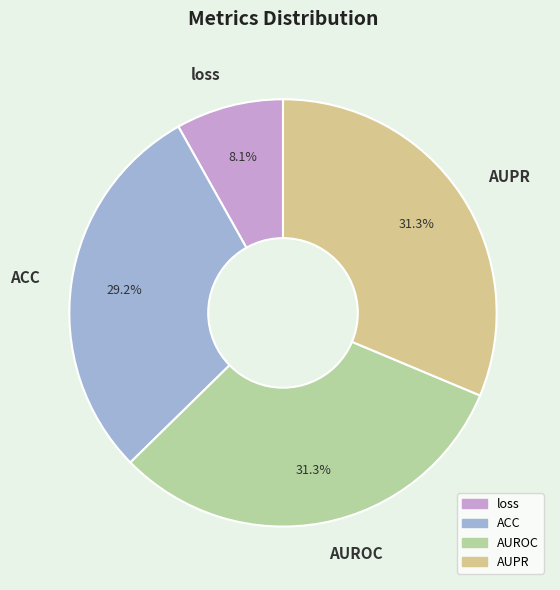

To the nearest percent, what portion does AUPR represent?

31%